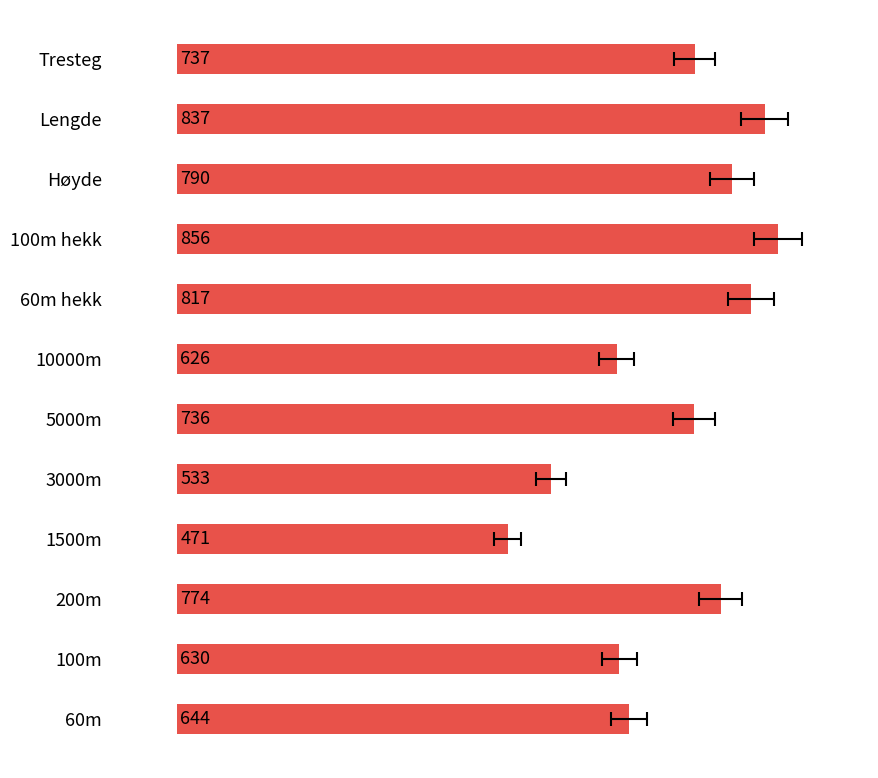

Rank the categories by value from lowest to highest.

1500m, 3000m, 10000m, 100m, 60m, 5000m, Tresteg, 200m, Høyde, 60m hekk, Lengde, 100m hekk